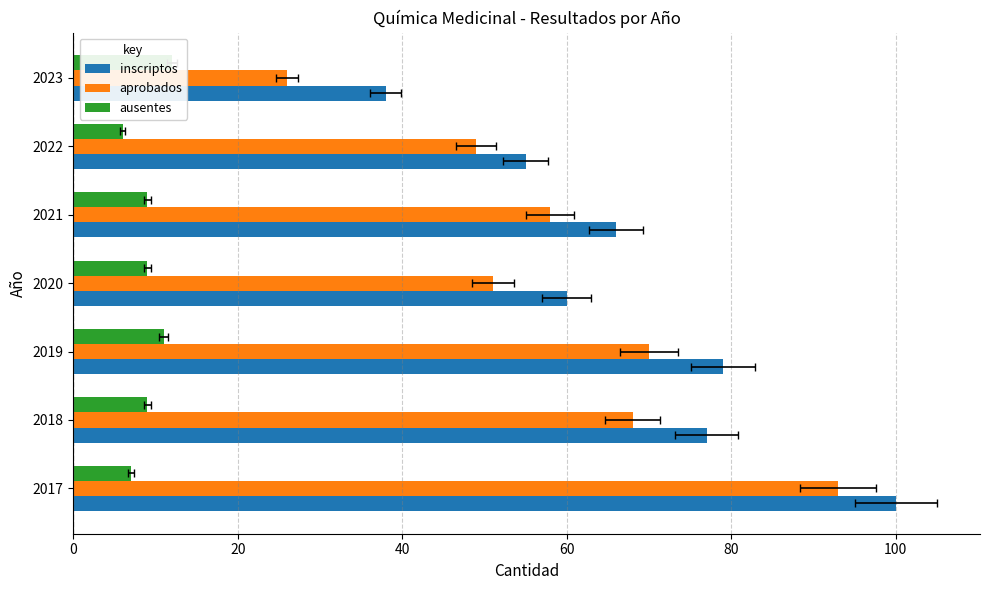

How many bars are there in each group?

3